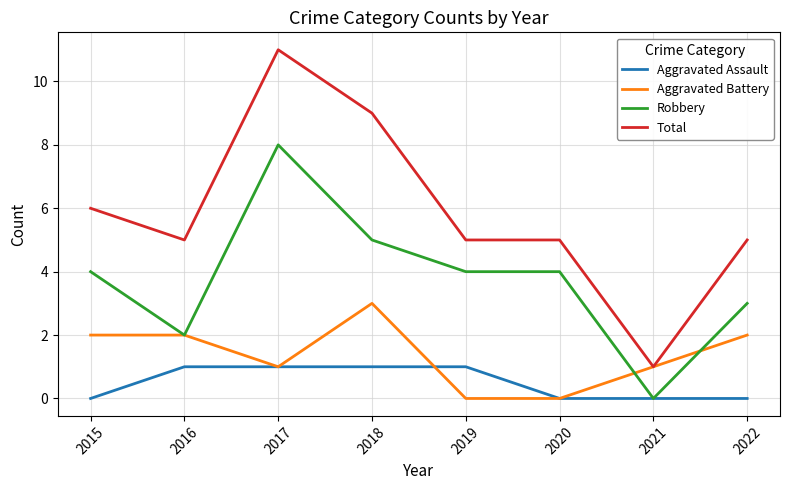

At which category does the chart reach its peak across all series?

2017